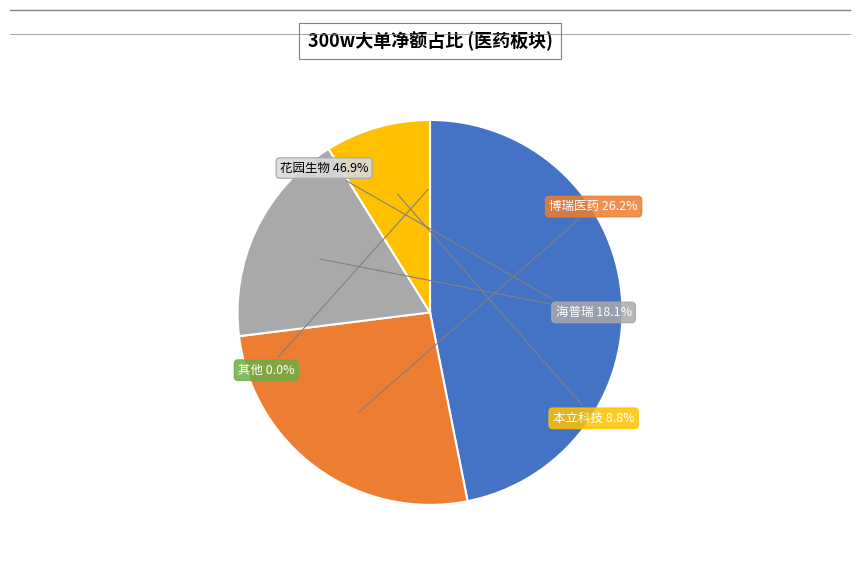

What percentage is the 海普瑞 slice, to the nearest percent?

18%